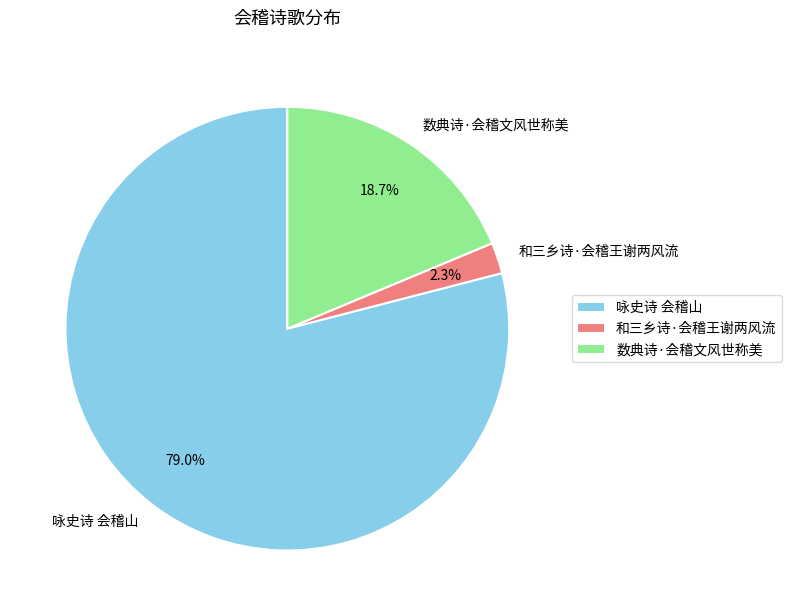

To the nearest percent, what percentage of the pie is 咏史诗 会稽山?

79%